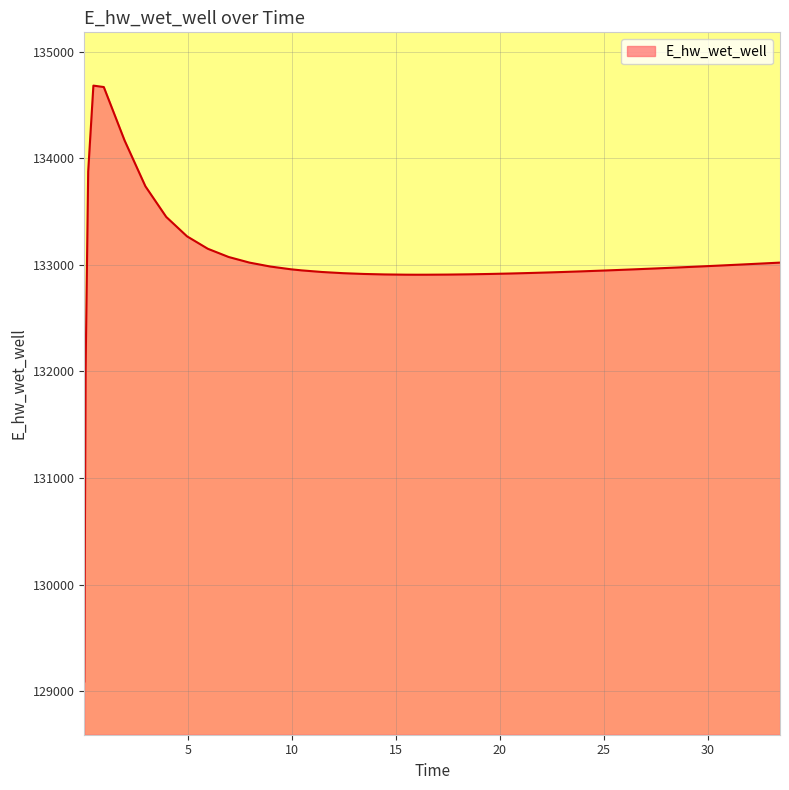

What is the difference between the maximum and minimum values?

5591.4